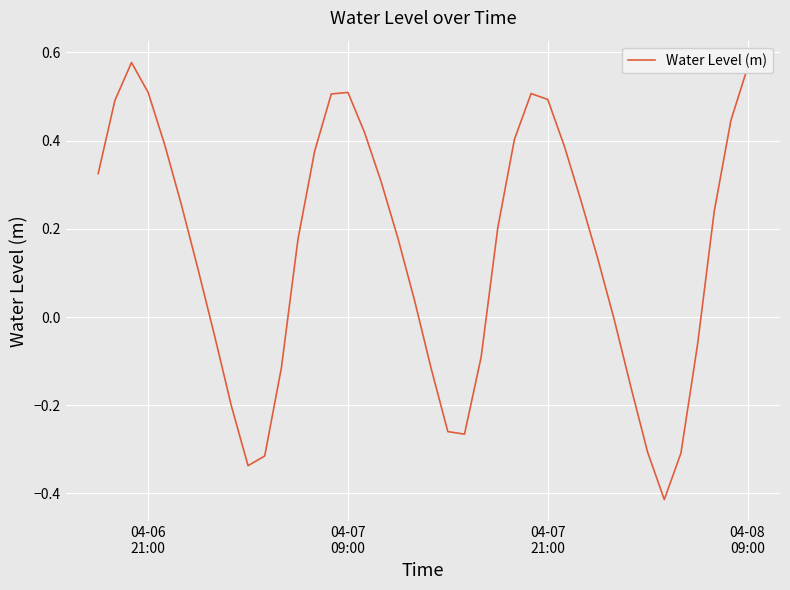

What is the value of the 11th point from the left?

-0.3